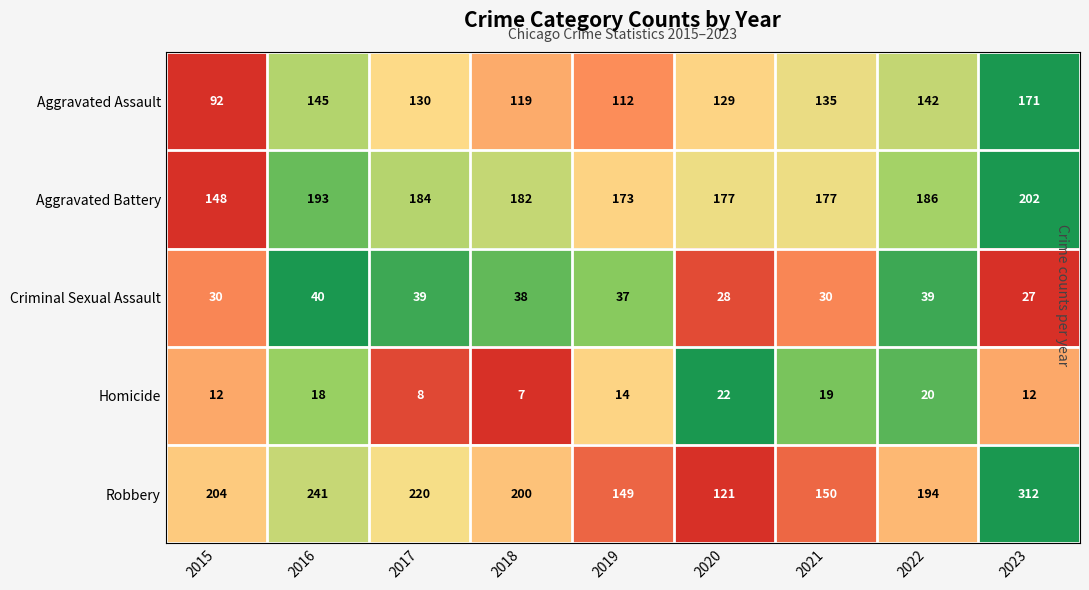

The value of Aggravated Battery at 2023 is 135. True or false?

False